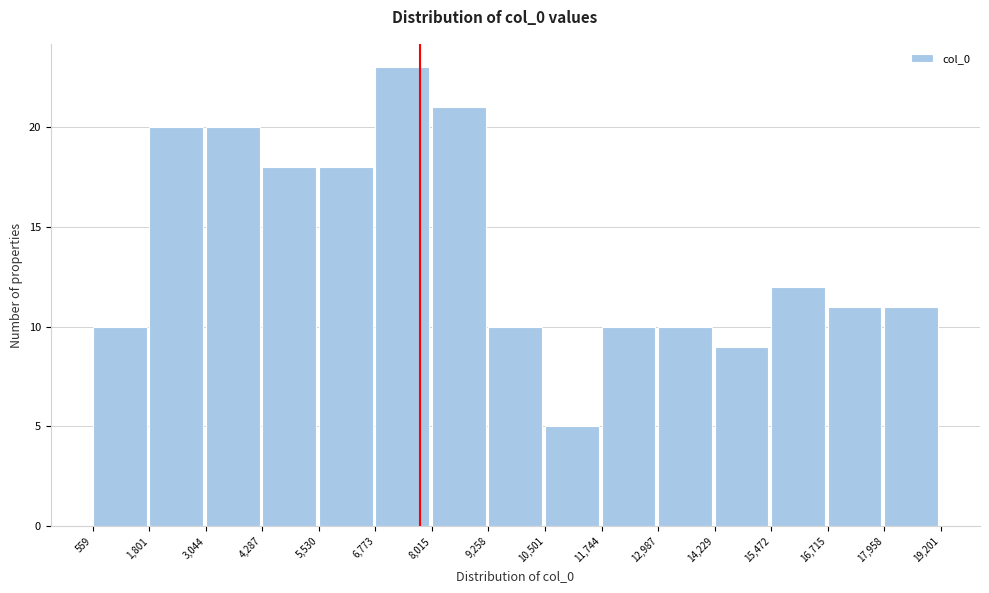

Which range on the x-axis has the tallest bar?

6,773 to 8,015